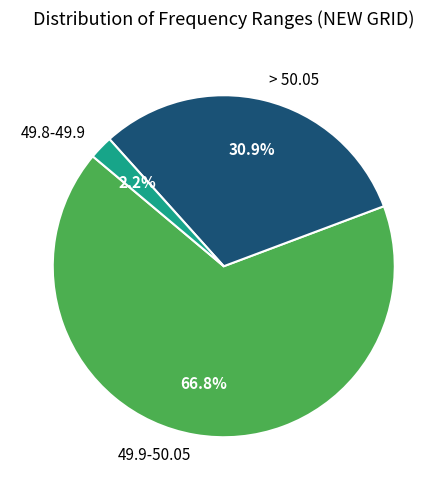

Rank the categories by value from highest to lowest.

49.9-50.05, > 50.05, 49.8-49.9